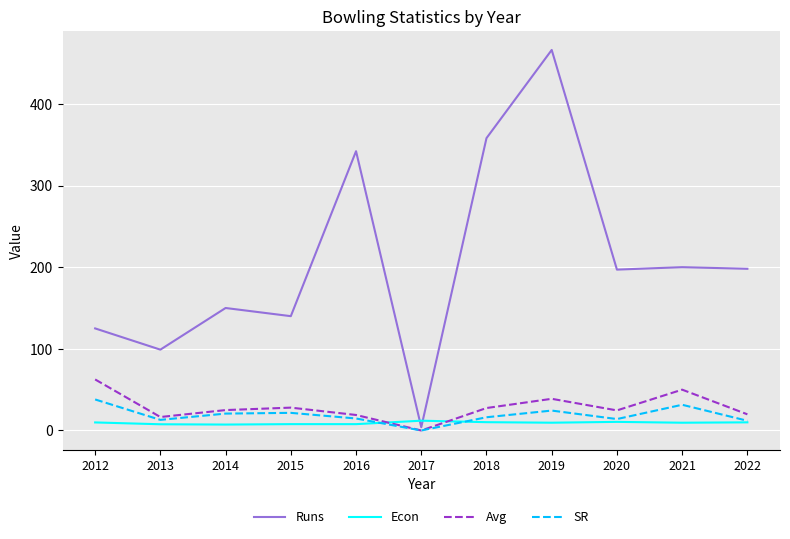

What is the approximate value of Runs at 2012?

125.0